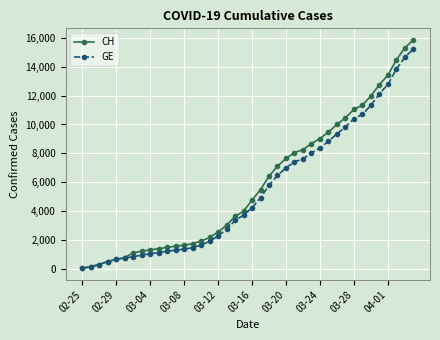

How many distinct data groups are displayed?

2